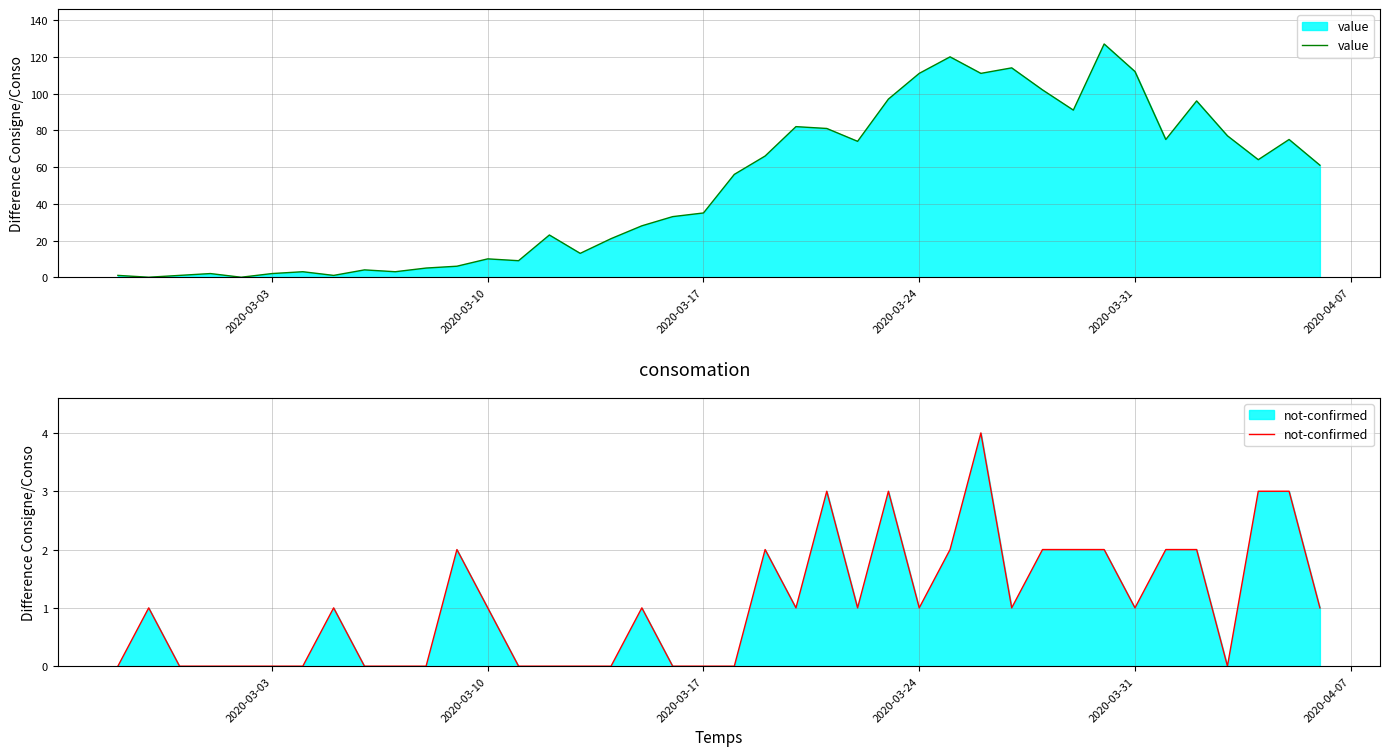

Does the chart display data point markers on the line(s)?

No